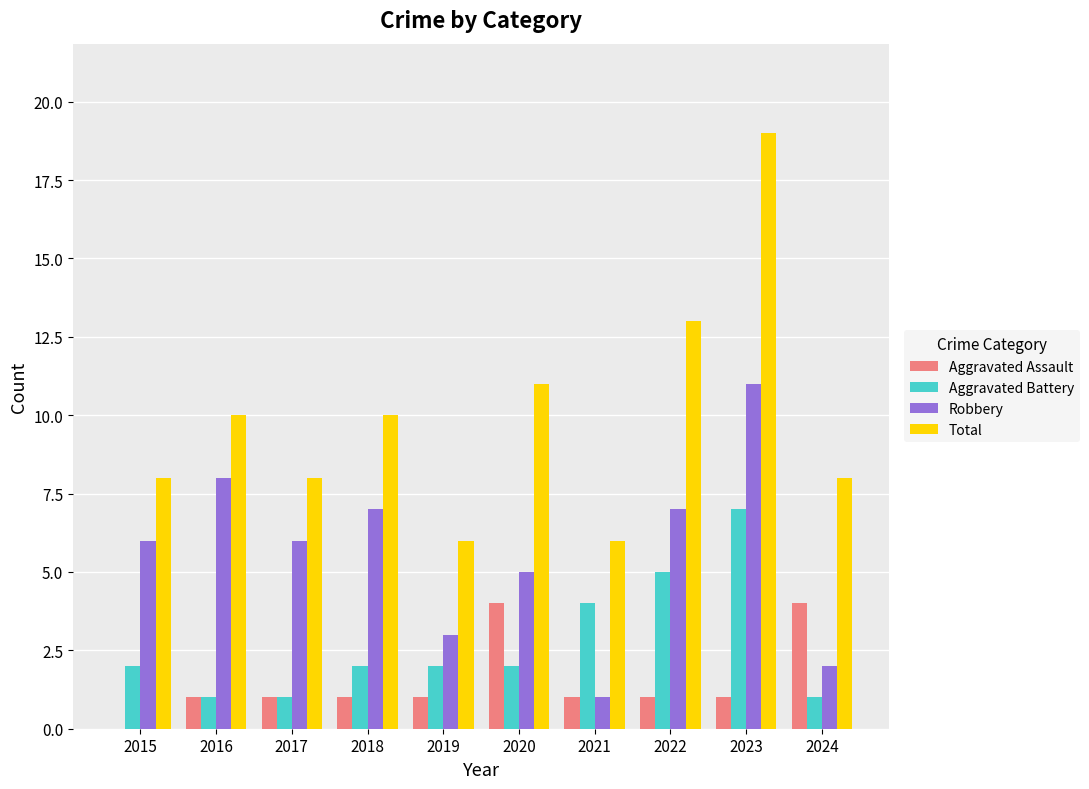

The Aggravated Assault series shows 2 at 2016. True or false?

False